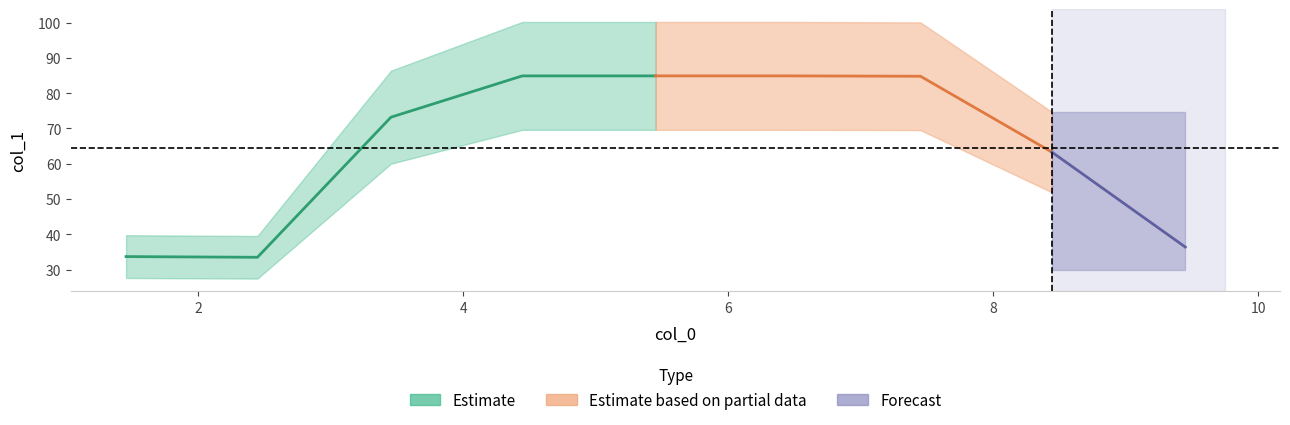

The chart shows a value of 36.0 at 5.453. True or false?

False